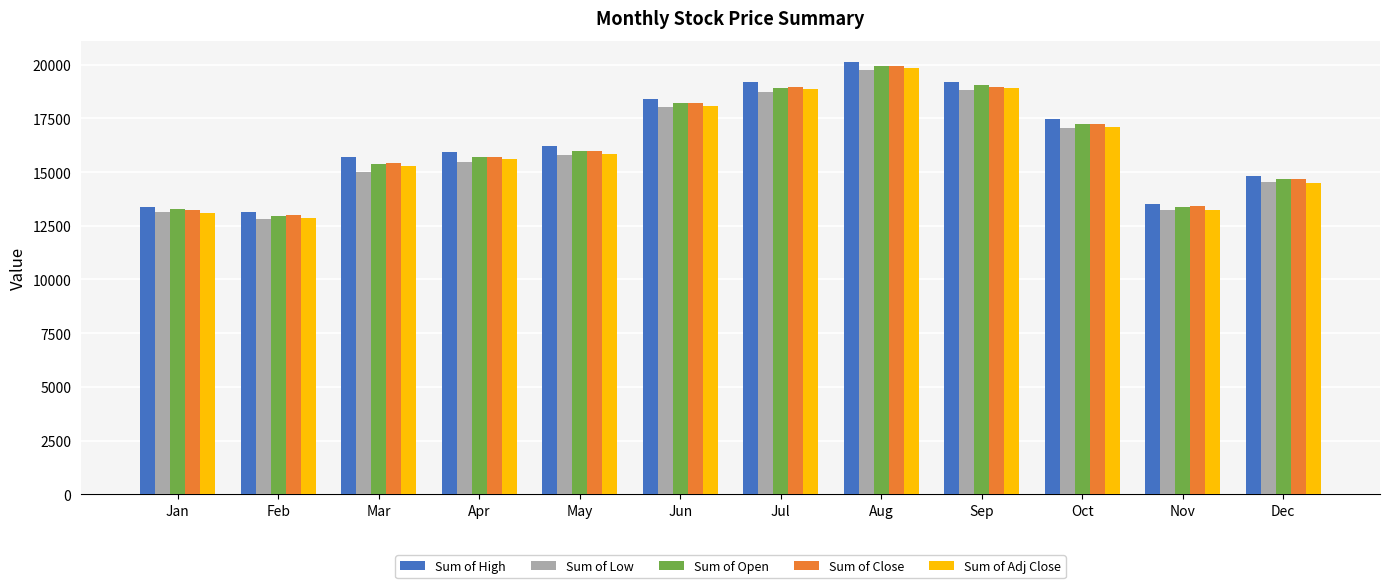

How many groups of bars are there?

12